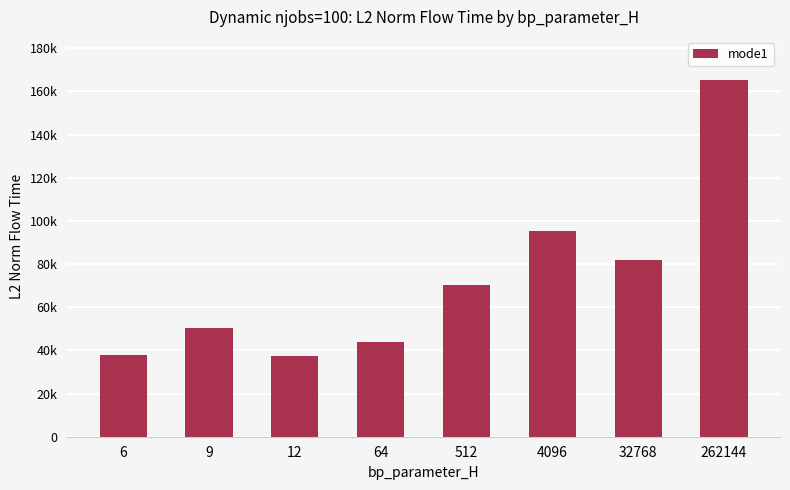

At which label does the data first exceed 70223?

512